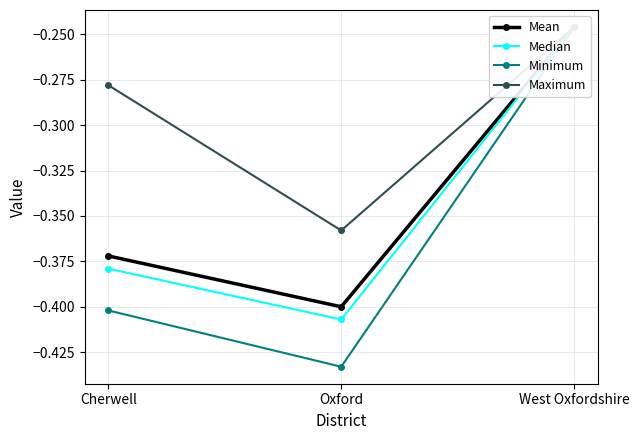

Which category has the lowest value in the Maximum series?

Oxford